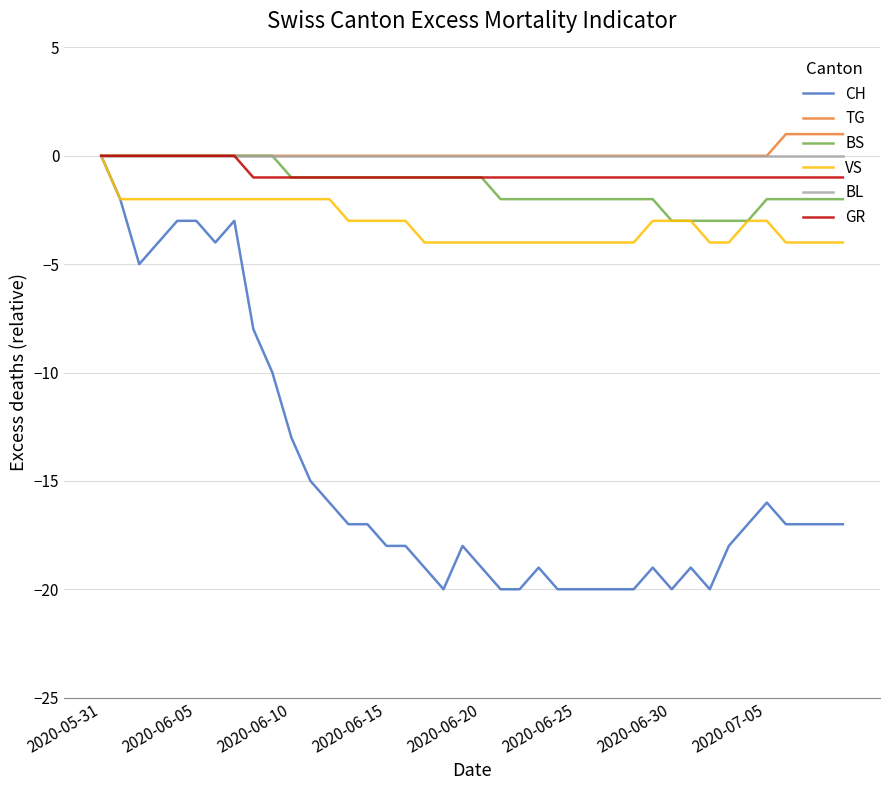

Which series has the widest spread of values?

CH